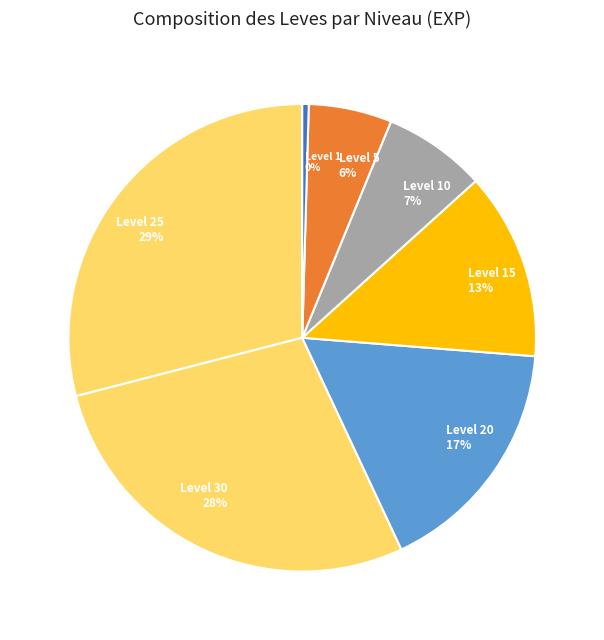

Which category has the smallest portion of the pie?

Level 1